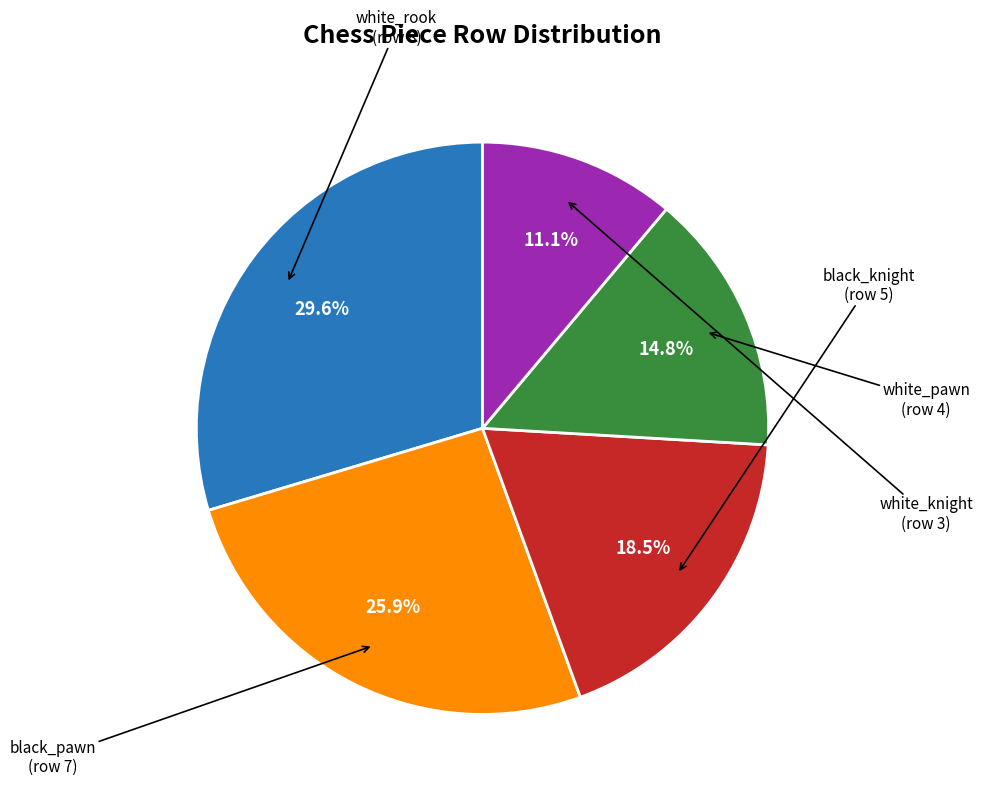

Is there a majority slice in this chart?

No